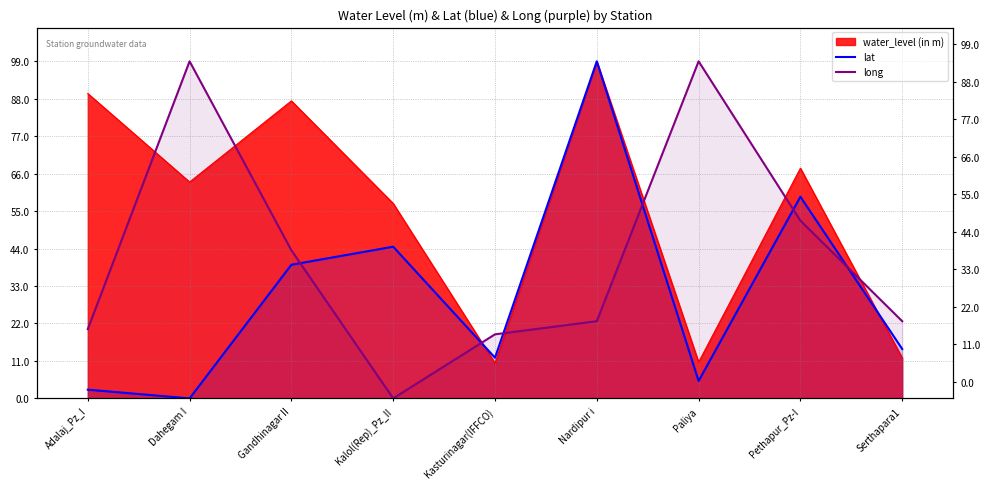

Which series has the largest range (max minus min)?

lat